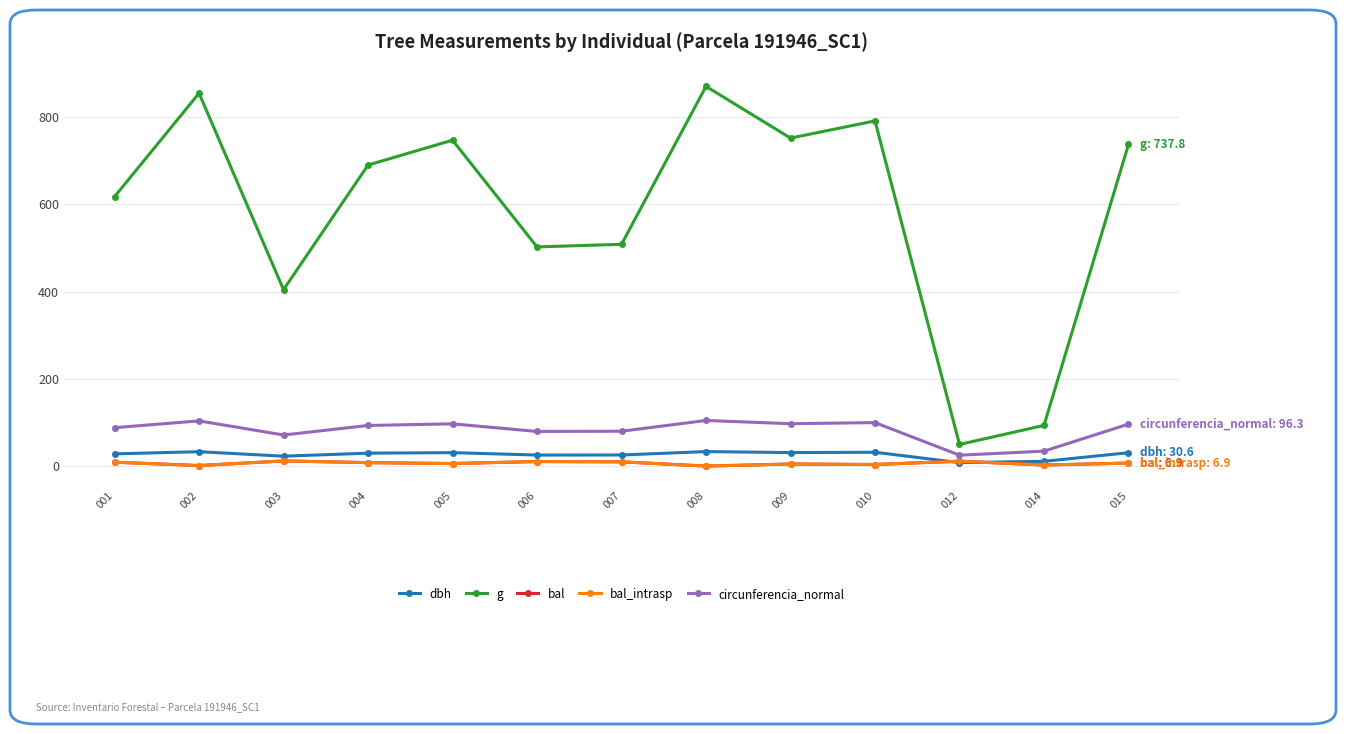

What is the difference between the bal_intrasp values at 005 and 007?

4.0